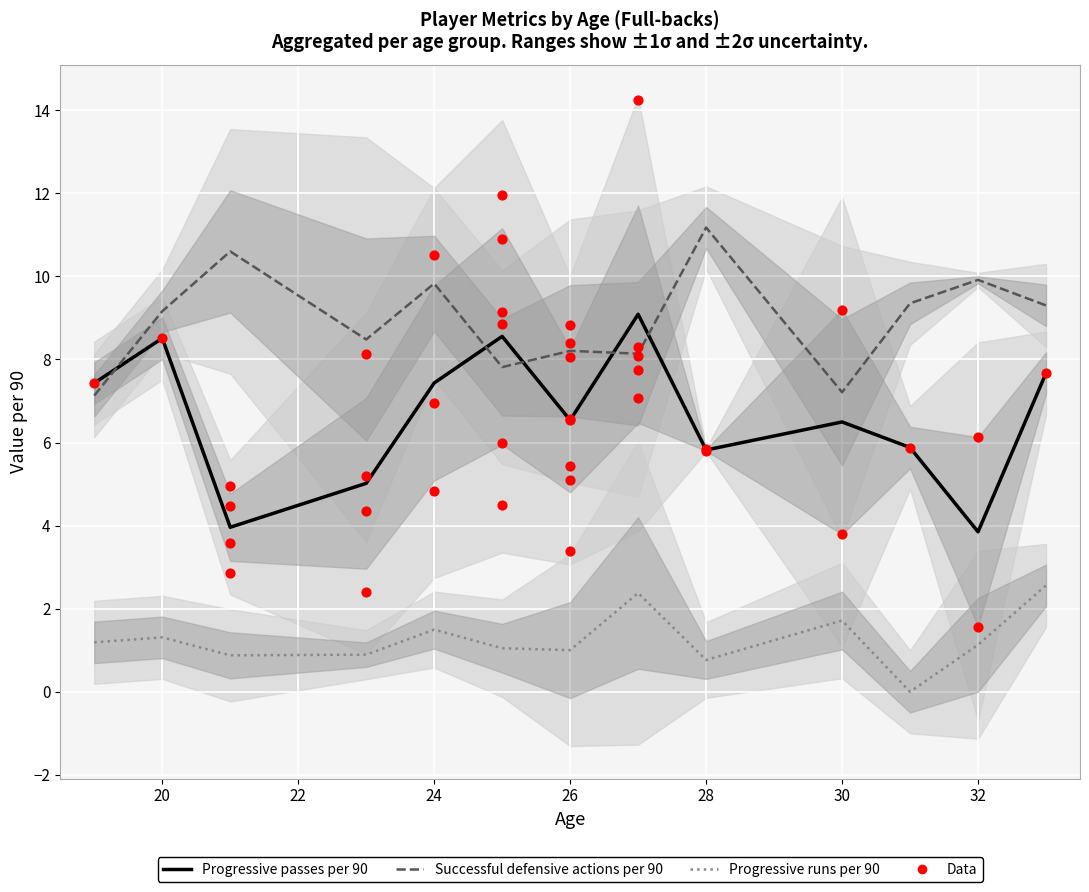

Is the value of Successful defensive actions per 90 at 24 greater than the value of Progressive runs per 90 at 34?

Yes